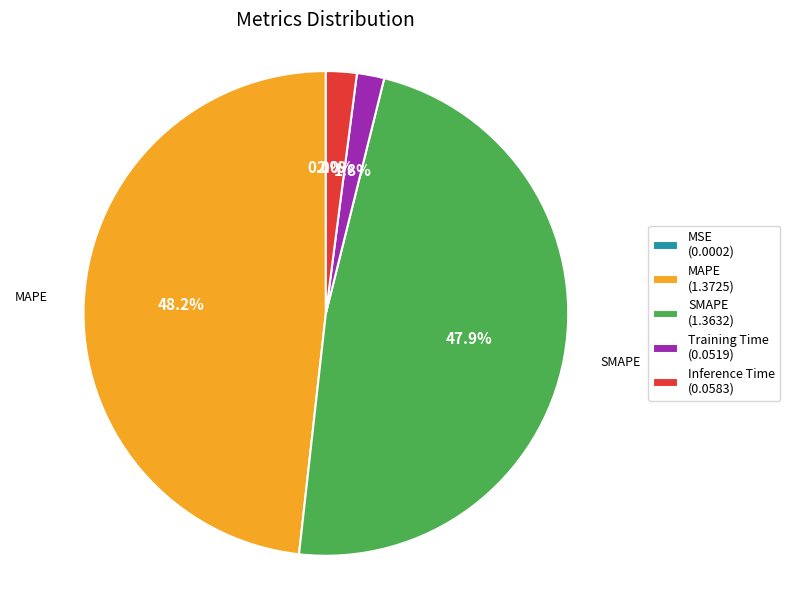

Is there a majority slice in this chart?

No